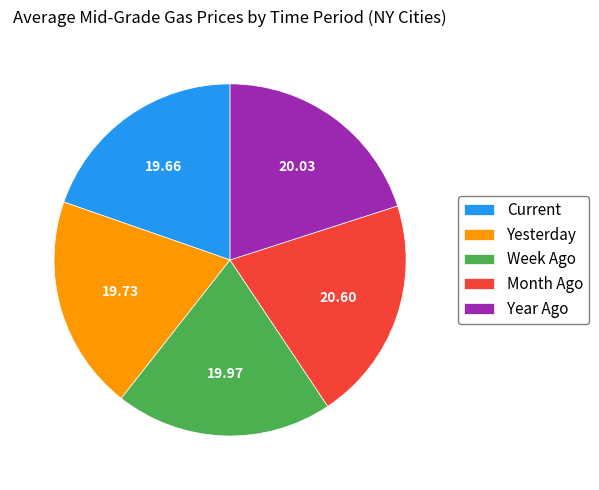

Which category has the biggest portion of the pie?

Month Ago